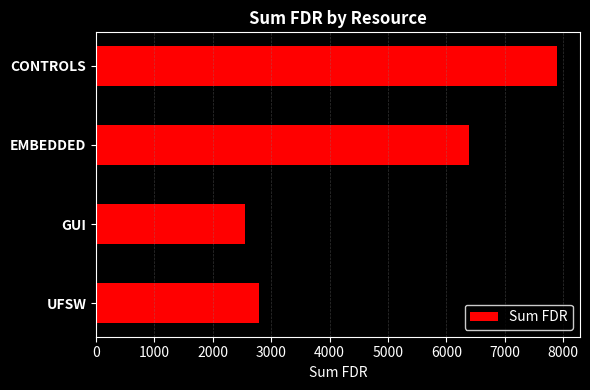

What is the difference between the second highest and minimum values?

3846